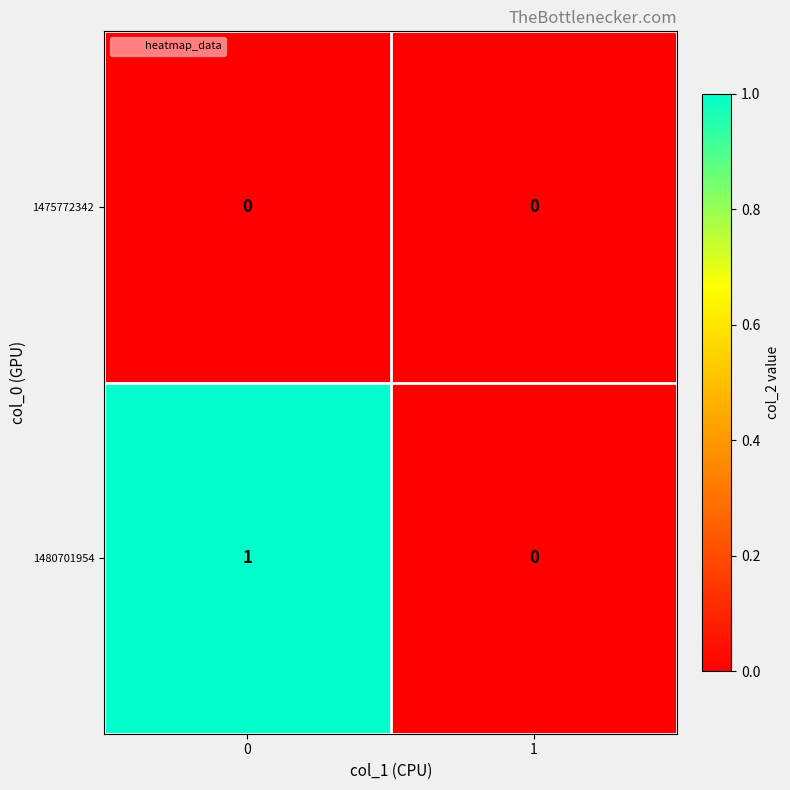

Rank the series by their maximum value, from lowest to highest.

1475772342, 1480701954